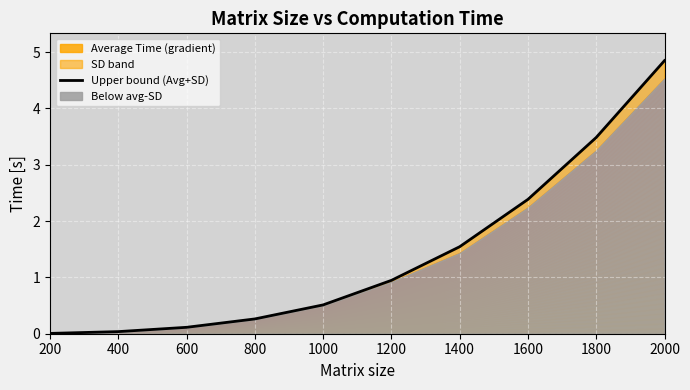

What is the average value?

1.4